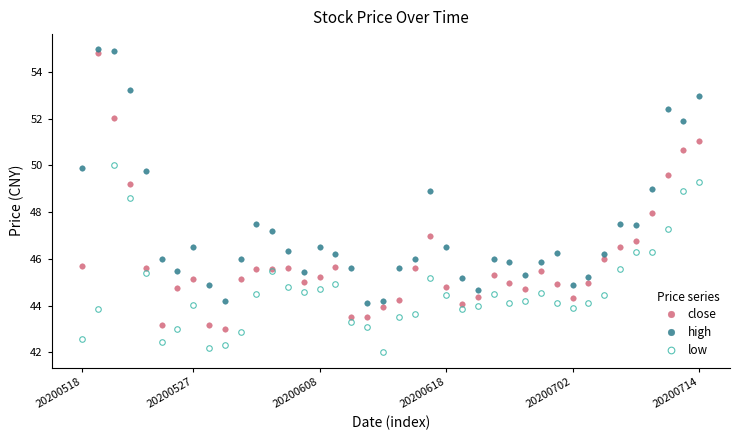

True or false: high and low cross at least once.

False